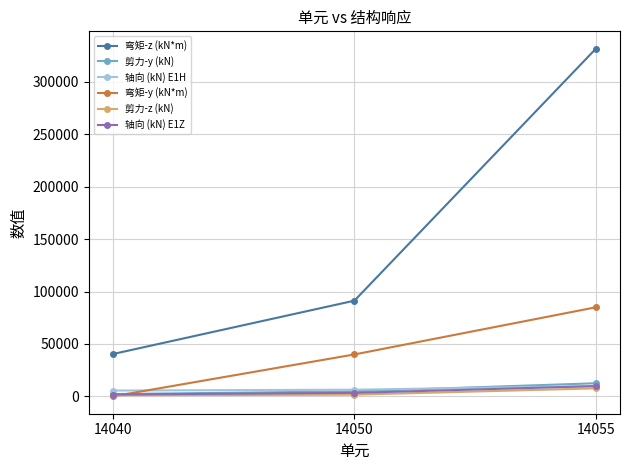

How many values in the 轴向 (kN) E1Z series are below 3329?

1